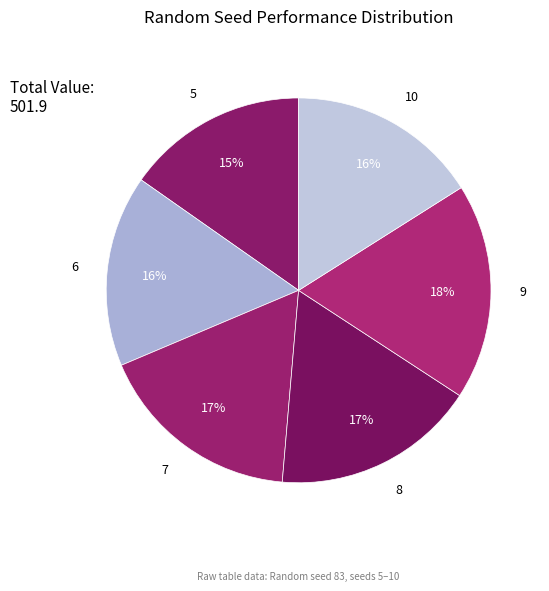

To the nearest percent, what portion does 10 represent?

16%